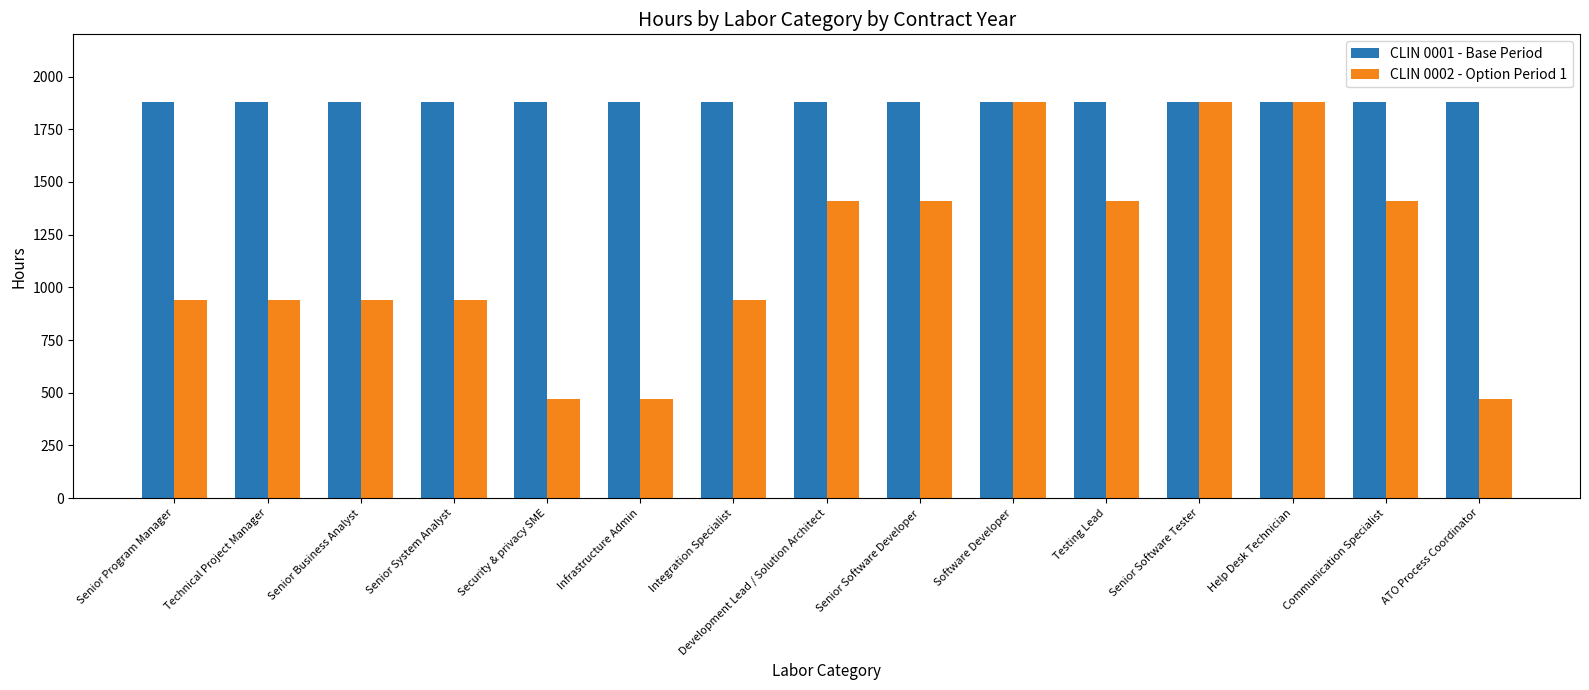

The CLIN 0001 - Base Period series shows 1220 at Communication Specialist. True or false?

False